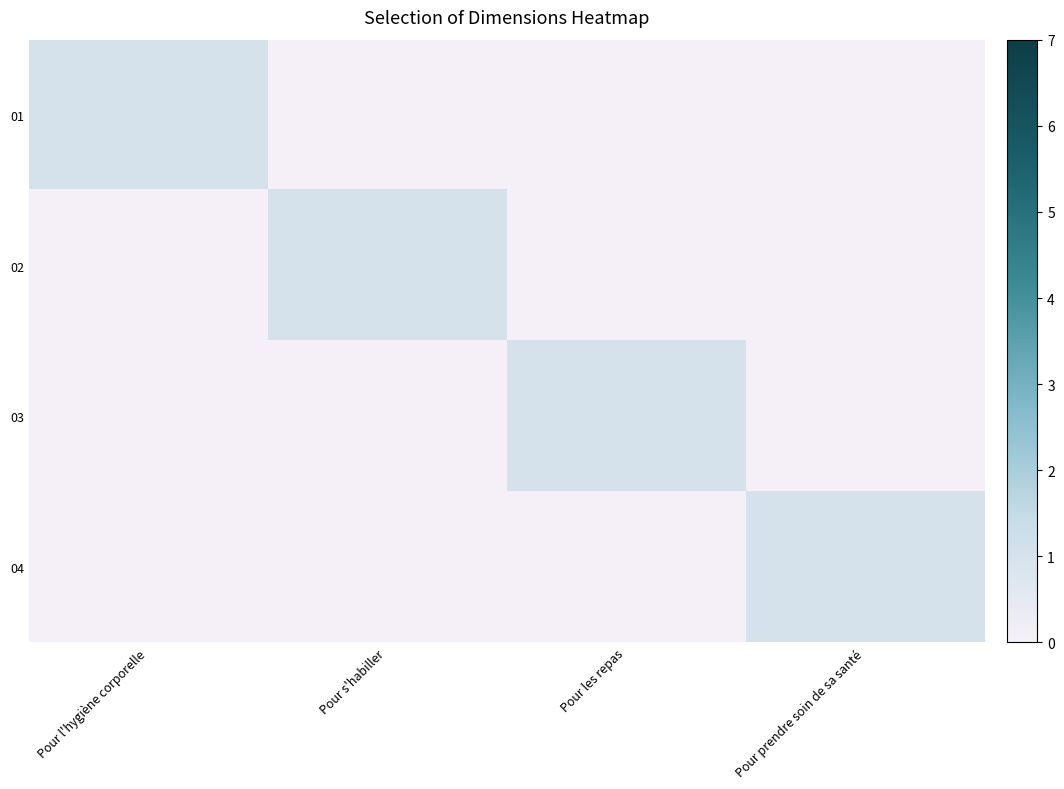

Reading right to left, extract all data points from this chart.

01: Pour prendre soin de sa santé=0	Pour les repas=0	Pour s'habiller=0	Pour l'hygiène corporelle=1
02: Pour prendre soin de sa santé=0	Pour les repas=0	Pour s'habiller=1	Pour l'hygiène corporelle=0
03: Pour prendre soin de sa santé=0	Pour les repas=1	Pour s'habiller=0	Pour l'hygiène corporelle=0
04: Pour prendre soin de sa santé=1	Pour les repas=0	Pour s'habiller=0	Pour l'hygiène corporelle=0